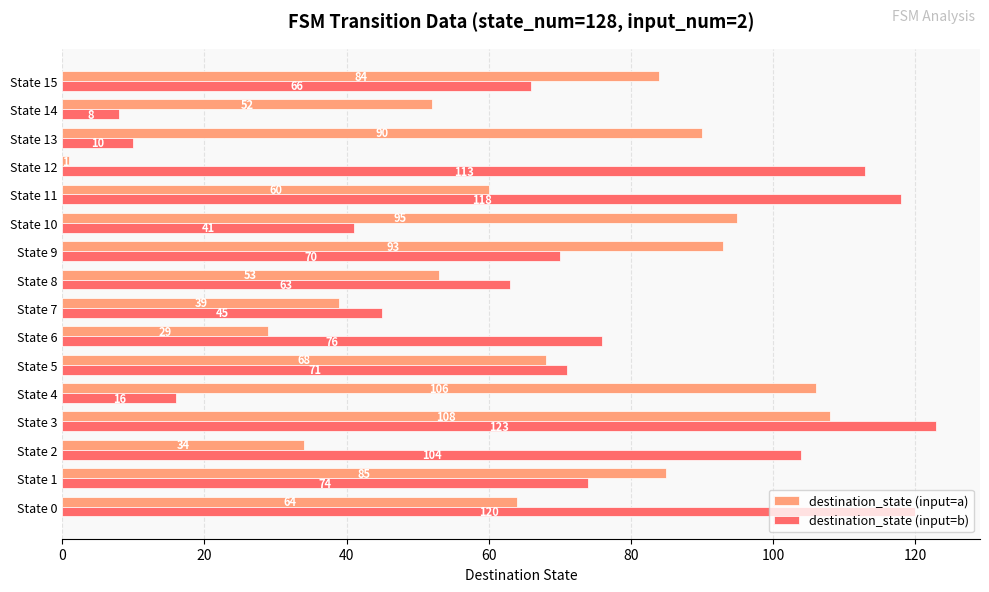

At which label is destination_state (input=b) closest to 65?

State 15